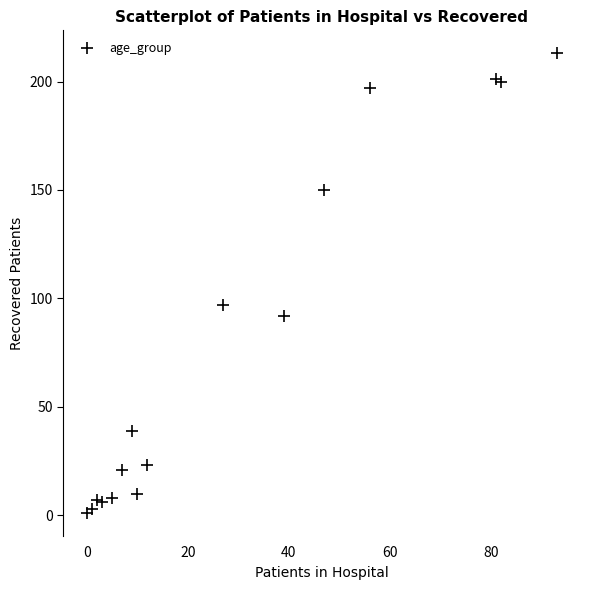

What Y value in the scatter plot is closest to 107?

97